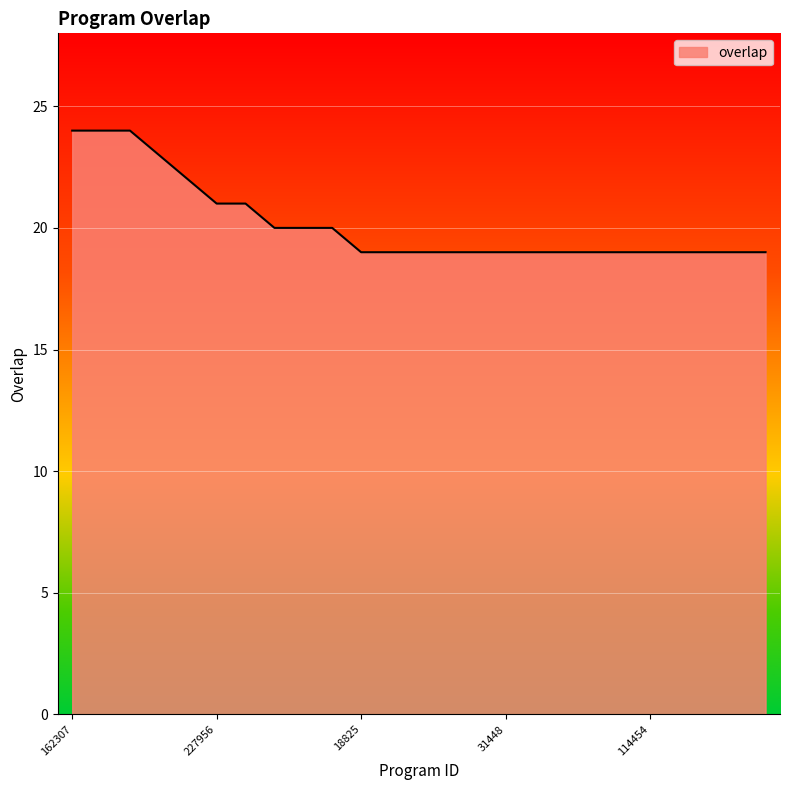

What is the minimum value shown in the chart?

19